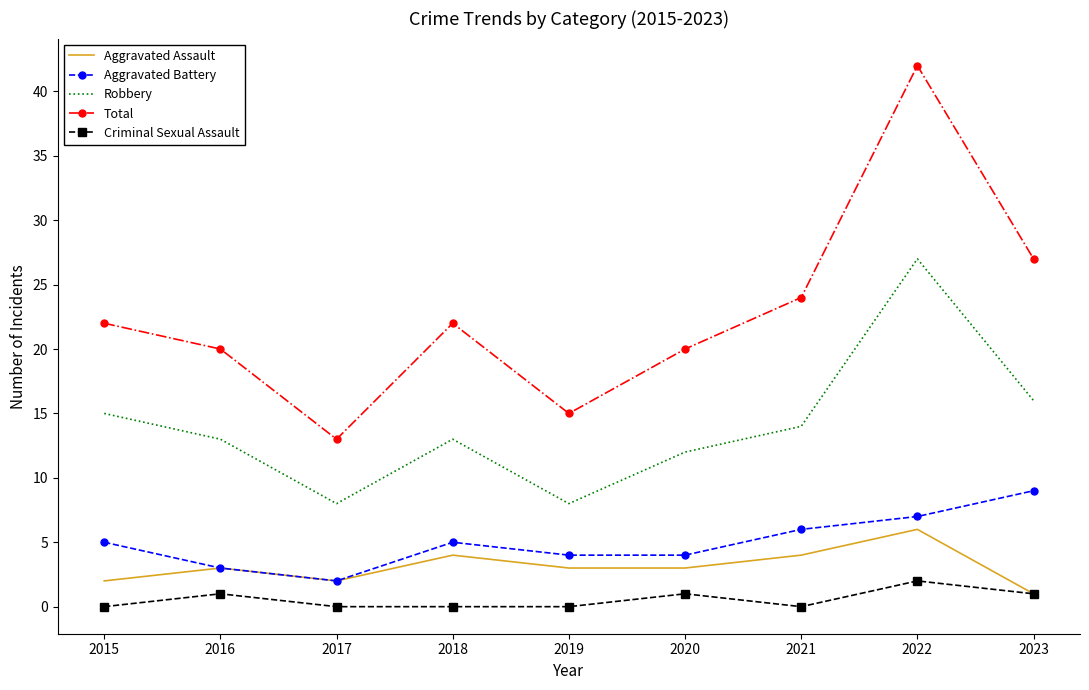

What is the maximum value for Aggravated Assault?

6